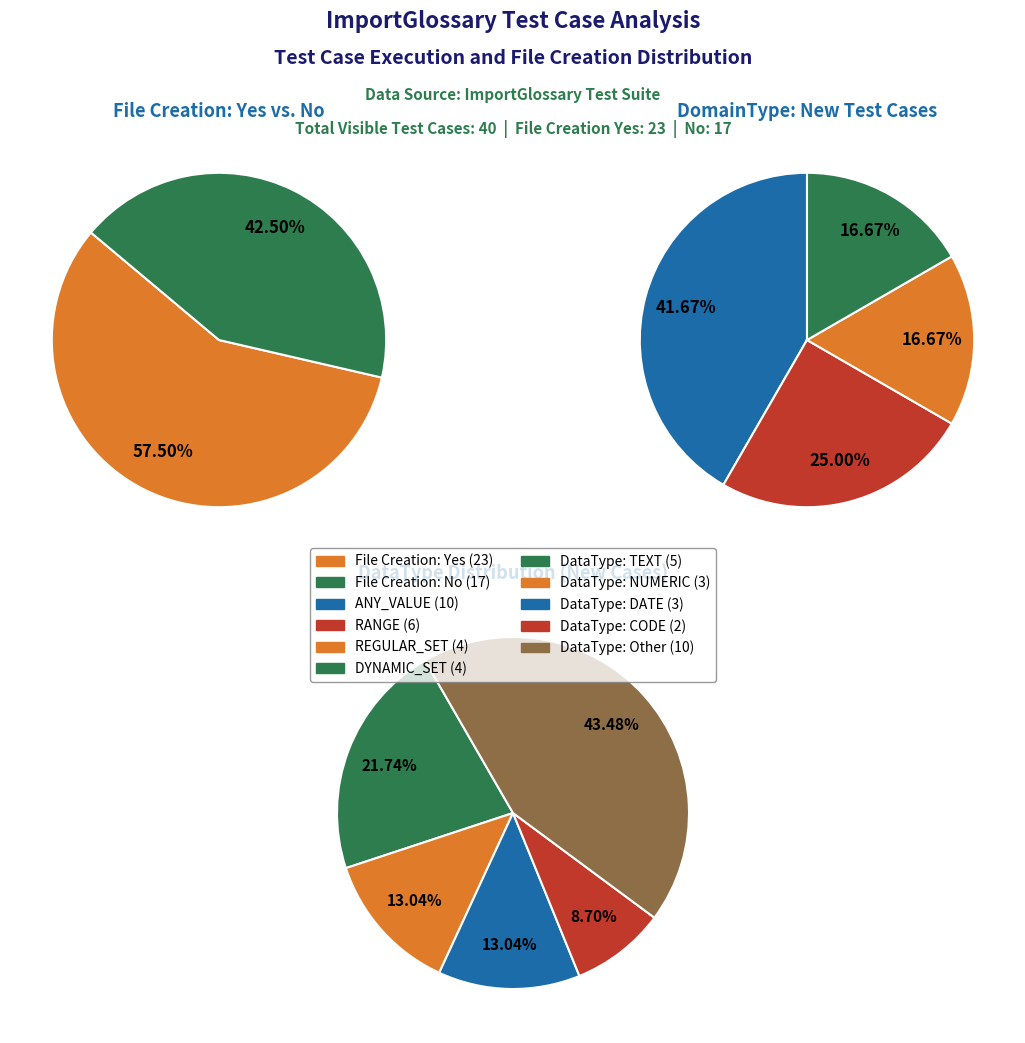

Rank the categories by value from lowest to highest.

File Creation No, File Creation Yes